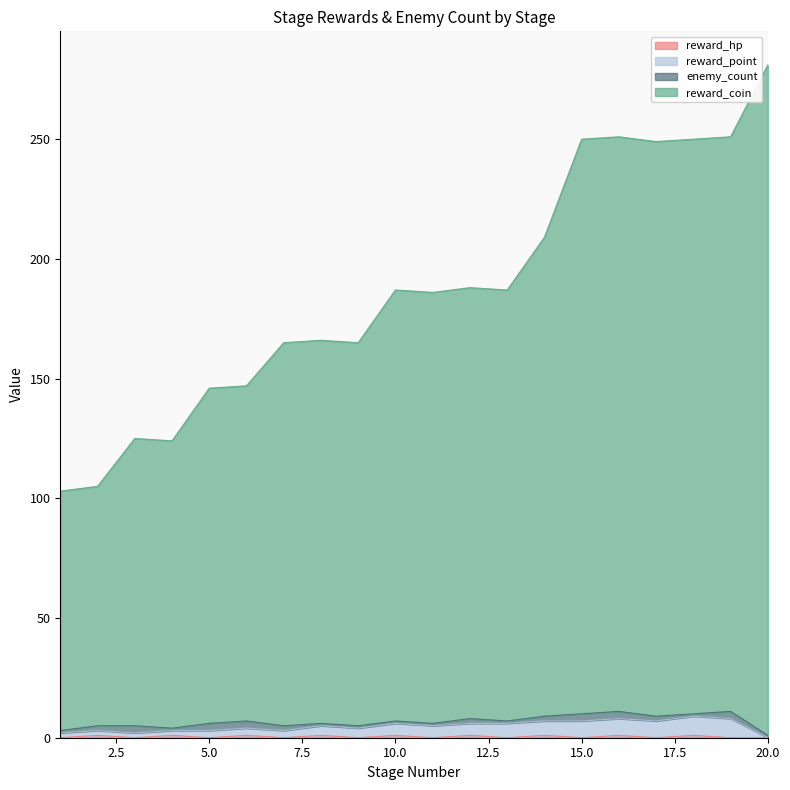

Which category has the lowest value across all series?

1